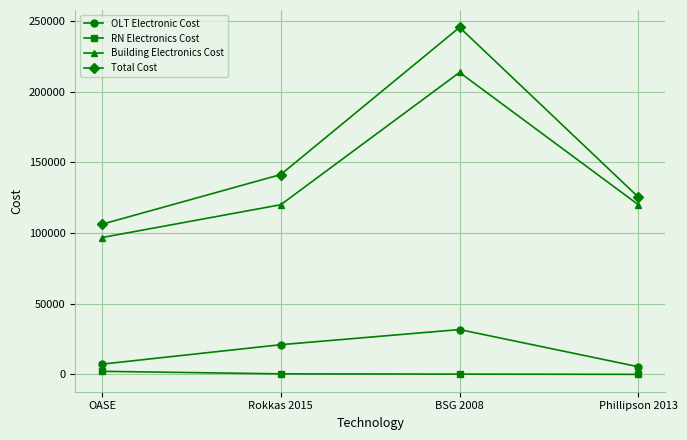

True or false: OLT Electronic Cost and Building Electronics Cost cross at least once.

False